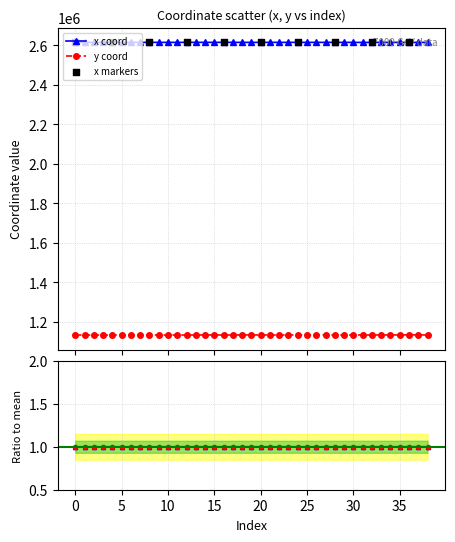

Which series reaches the maximum Y coordinate?

x